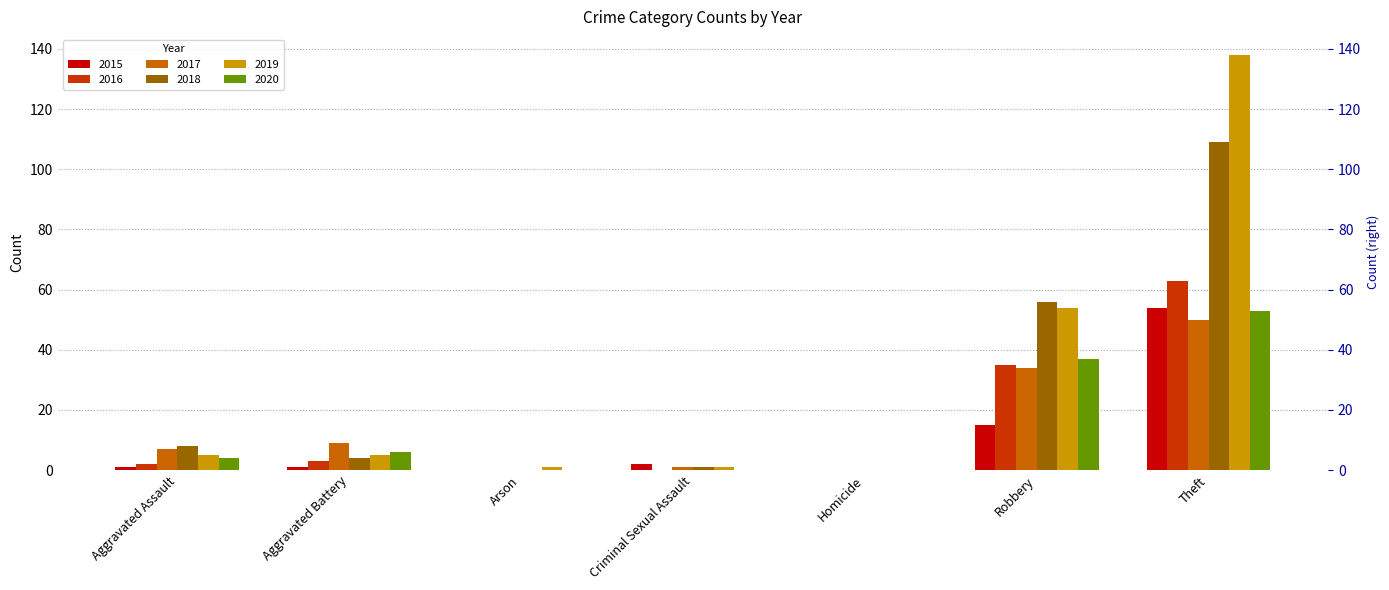

Reading right to left, list all the values displayed in this chart.

2015: 54	15	0	2	0	1	1
2016: 63	35	0	0	0	3	2
2017: 50	34	0	1	0	9	7
2018: 109	56	0	1	0	4	8
2019: 138	54	0	1	1	5	5
2020: 53	37	0	0	0	6	4